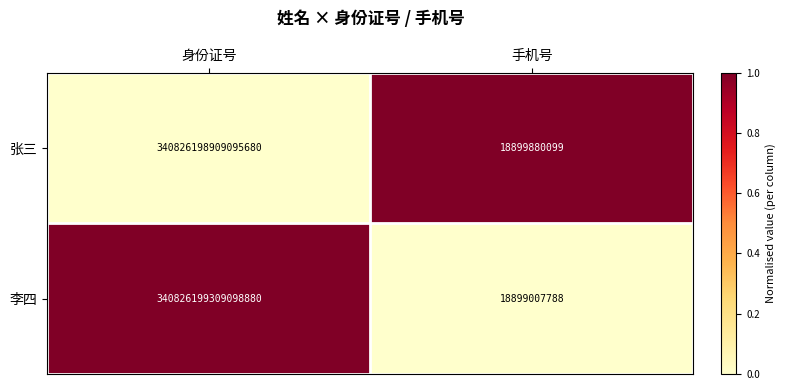

Where is 李四 nearest to the value 170413109104053344?

身份证号